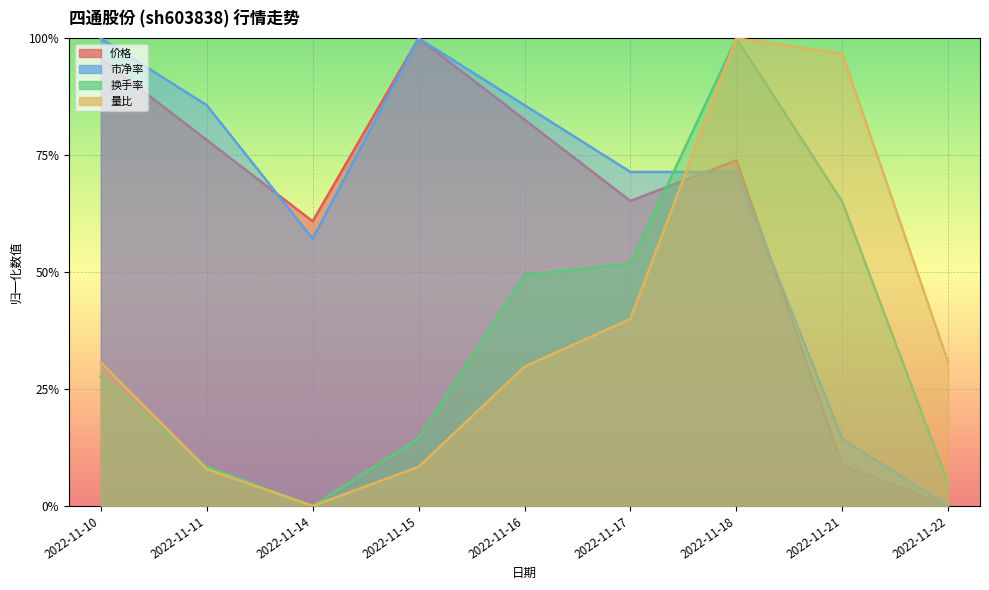

How many data points in 价格 are above 0?

8